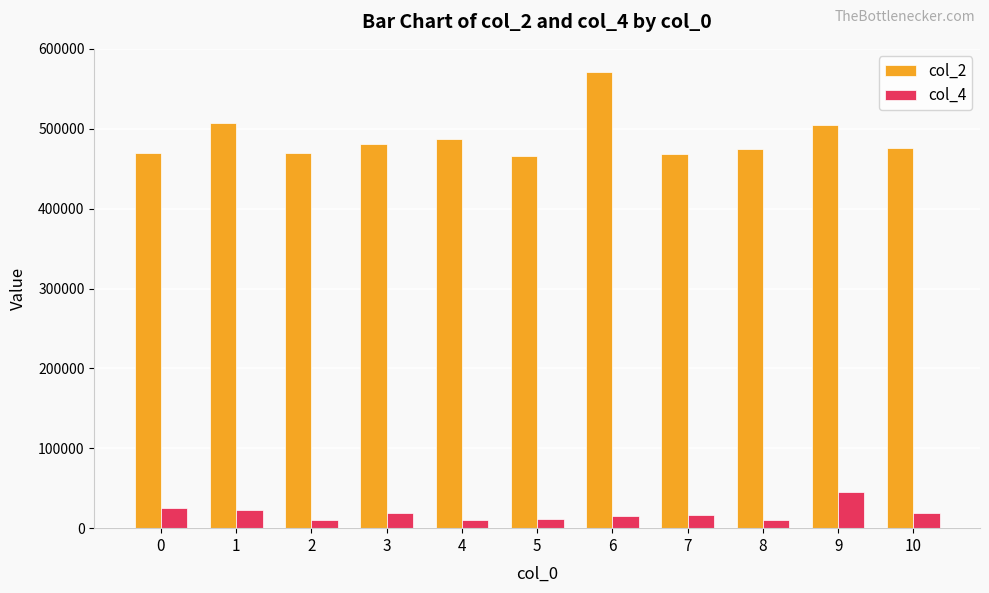

Which series has the largest range (max minus min)?

col_2